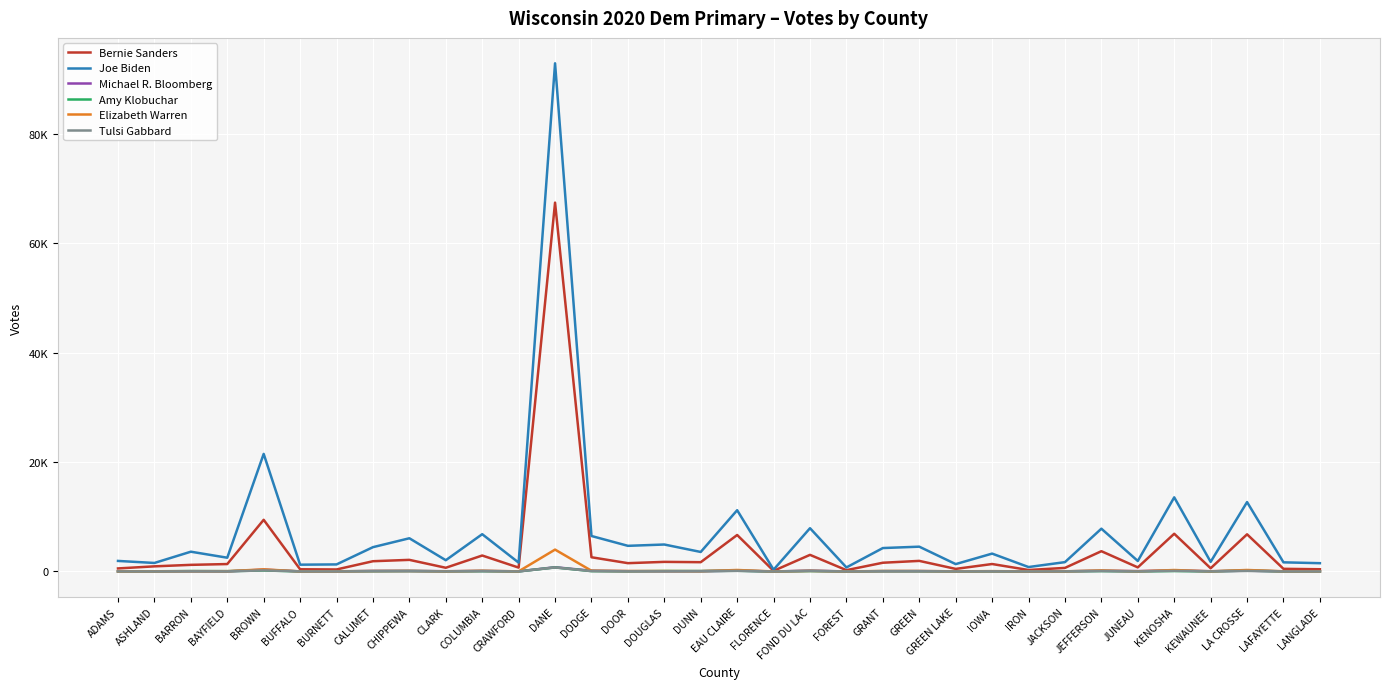

In Joe Biden, how many points are lower than both neighbors (excluding endpoints)?

13